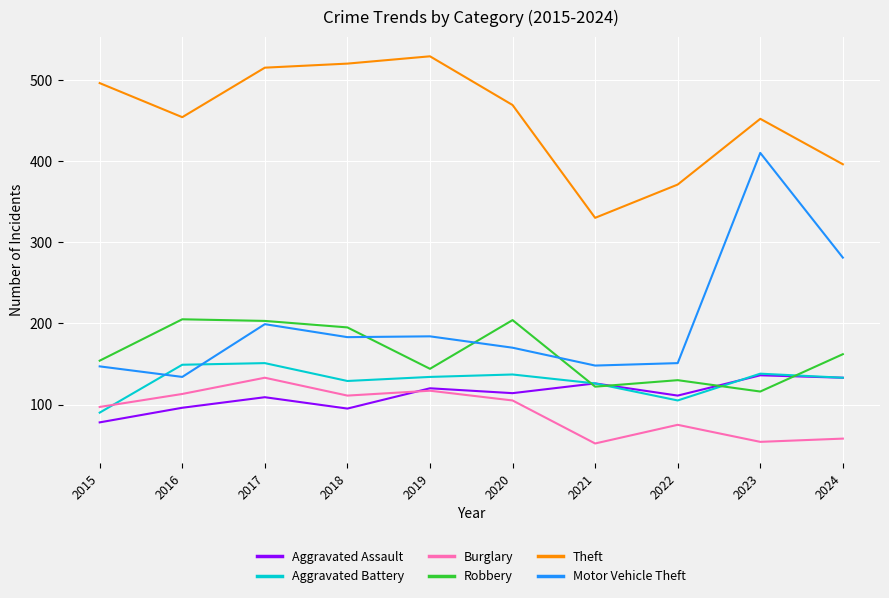

Is the value of Aggravated Assault at 2018 greater than the value of Aggravated Battery at 2016?

No